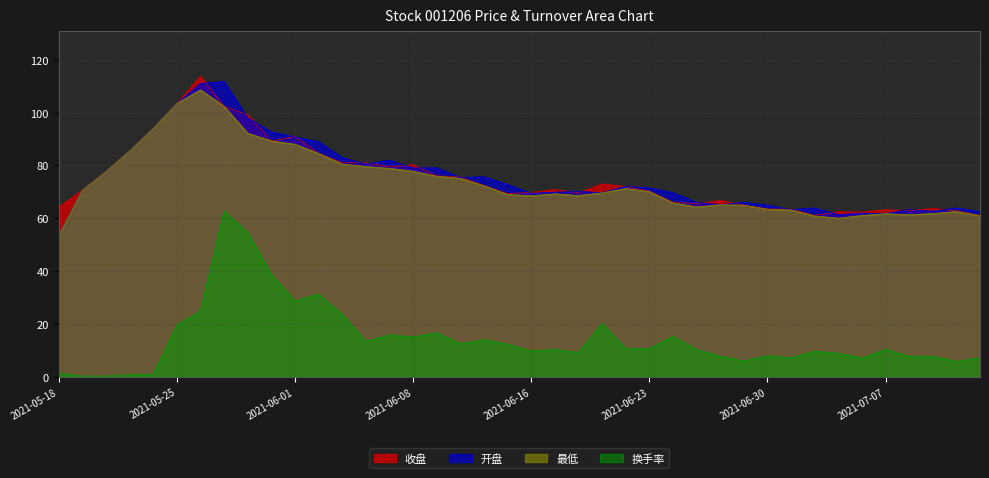

Reading left to right, what are all the values shown in this chart?

收盘: 64.2	70.6	77.7	85.5	94.0	103.4	113.8	102.4	99.2	89.3	90.9	84.5	81.0	81.0	79.4	80.2	76.0	75.7	72.4	69.3	69.8	70.9	69.6	73.0	72.0	70.2	66.1	65.5	66.7	65.0	63.5	63.5	61.1	62.5	62.4	63.2	62.9	63.7	62.8	61.1
开盘: 53.5	70.6	77.7	85.5	94.0	103.4	111.0	111.8	98.0	92.7	90.8	89.0	83.0	80.5	82.0	79.0	79.1	75.4	75.7	72.8	69.4	69.9	70.2	69.6	72.1	71.5	69.7	66.0	65.1	66.0	65.0	63.3	63.9	61.4	62.0	61.8	63.3	62.7	63.9	62.5
最低: 53.5	70.6	77.7	85.5	94.0	103.4	108.6	102.4	92.2	89.3	88.0	84.5	80.5	79.6	78.9	77.8	75.9	75.1	72.3	69.0	68.5	69.3	68.6	69.6	71.2	70.1	65.8	64.3	65.1	65.0	63.4	63.2	60.9	60.0	61.1	61.7	61.3	61.8	62.6	61.0
换手率: 1.3	0.3	0.3	0.7	0.9	19.5	24.9	62.7	54.6	38.7	28.7	31.3	23.6	13.4	15.9	15.1	16.6	12.5	14.0	12.3	9.7	10.3	9.2	20.2	10.7	10.6	15.4	10.3	7.8	6.0	8.0	7.2	9.7	8.9	7.1	10.4	7.8	7.8	5.8	7.2